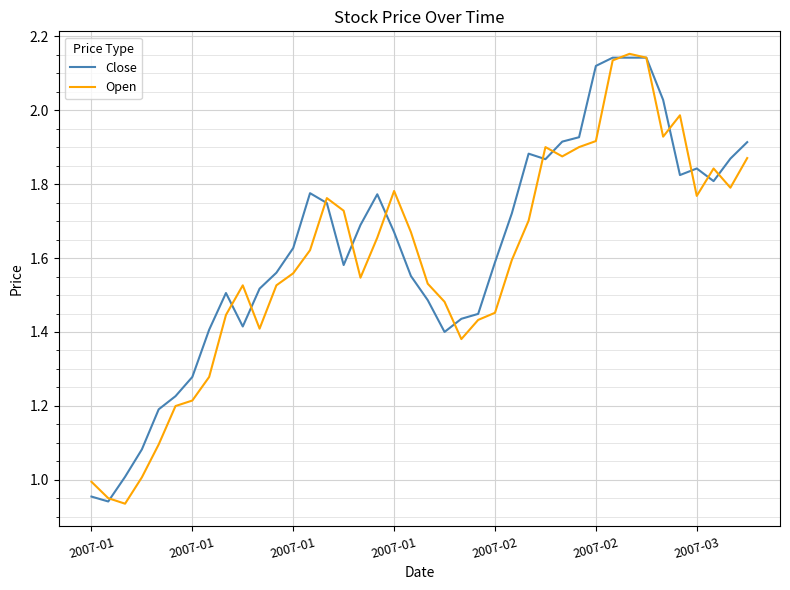

Reading left to right, what are all the values shown in this chart?

Close: 1.0	0.9	1.0	1.1	1.2	1.2	1.3	1.4	1.5	1.4	1.5	1.6	1.6	1.8	1.7	1.6	1.7	1.8	1.7	1.6	1.5	1.4	1.4	1.4	1.6	1.7	1.9	1.9	1.9	1.9	2.1	2.1	2.1	2.1	2.0	1.8	1.8	1.8	1.9	1.9
Open: 1.0	1.0	0.9	1.0	1.1	1.2	1.2	1.3	1.4	1.5	1.4	1.5	1.6	1.6	1.8	1.7	1.5	1.7	1.8	1.7	1.5	1.5	1.4	1.4	1.5	1.6	1.7	1.9	1.9	1.9	1.9	2.1	2.2	2.1	1.9	2.0	1.8	1.8	1.8	1.9